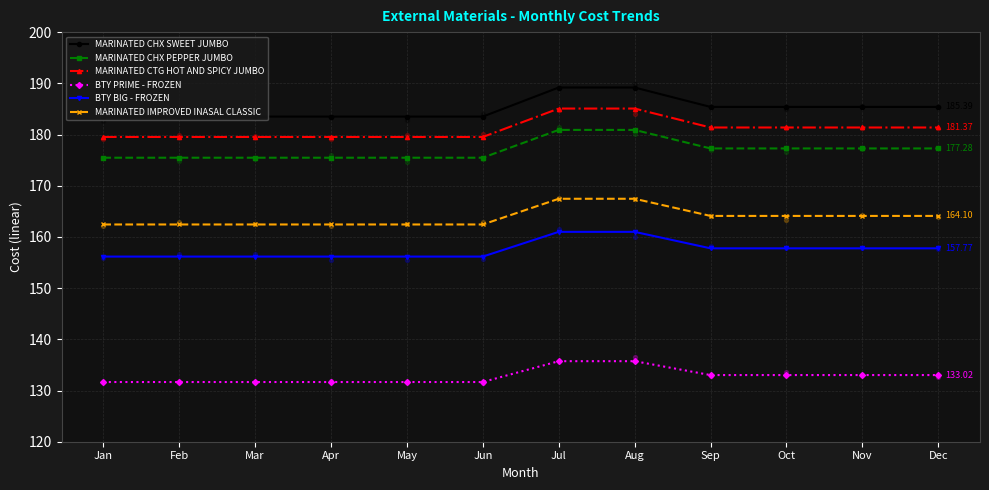

Which series reaches the maximum Y coordinate?

MARINATED CHX SWEET JUMBO